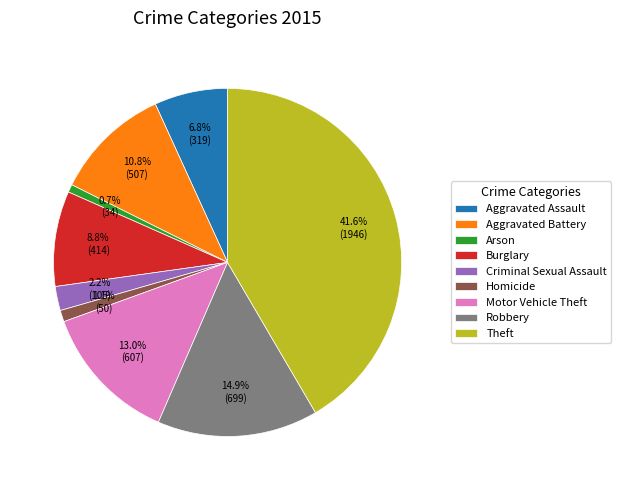

To the nearest percent, what is the combined percentage of Criminal Sexual Assault and Robbery?

17%